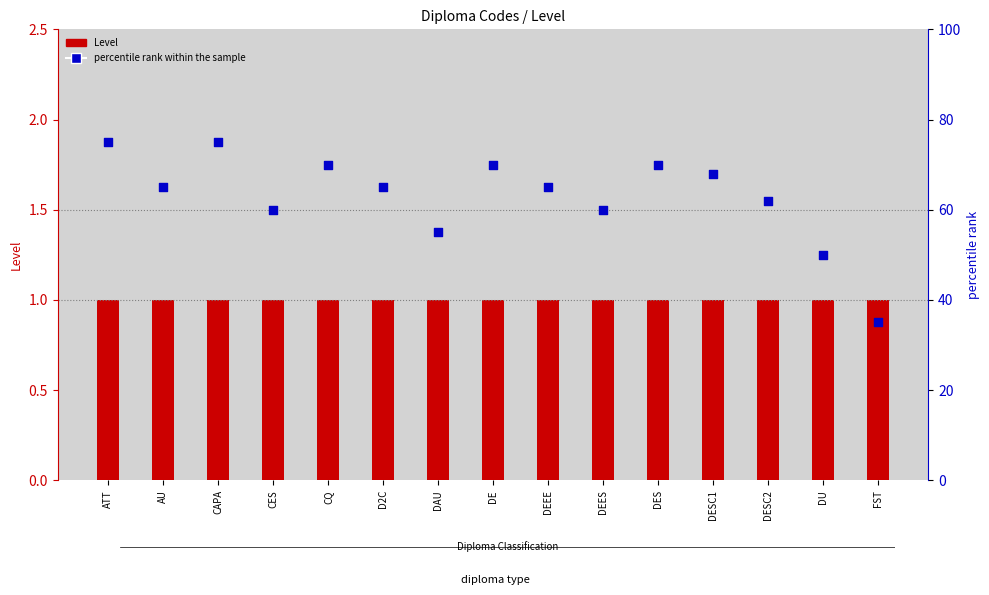

At which category is the sum across all series the highest?

ATT